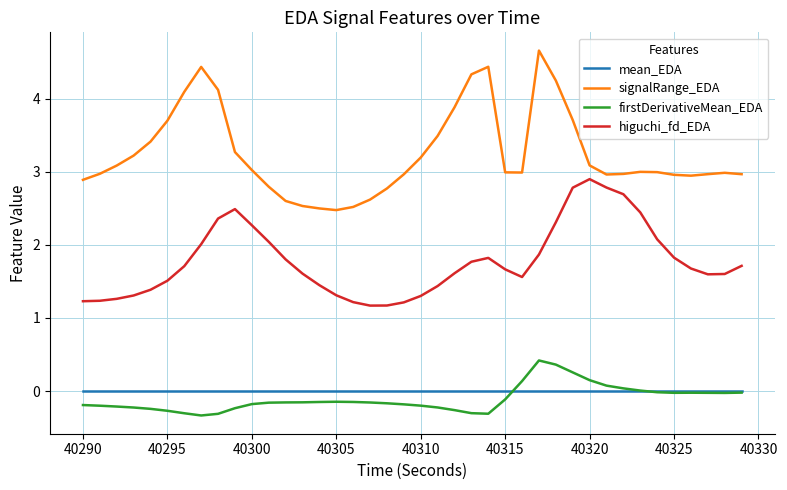

True or false: signalRange_EDA and higuchi_fd_EDA intersect in this chart.

False